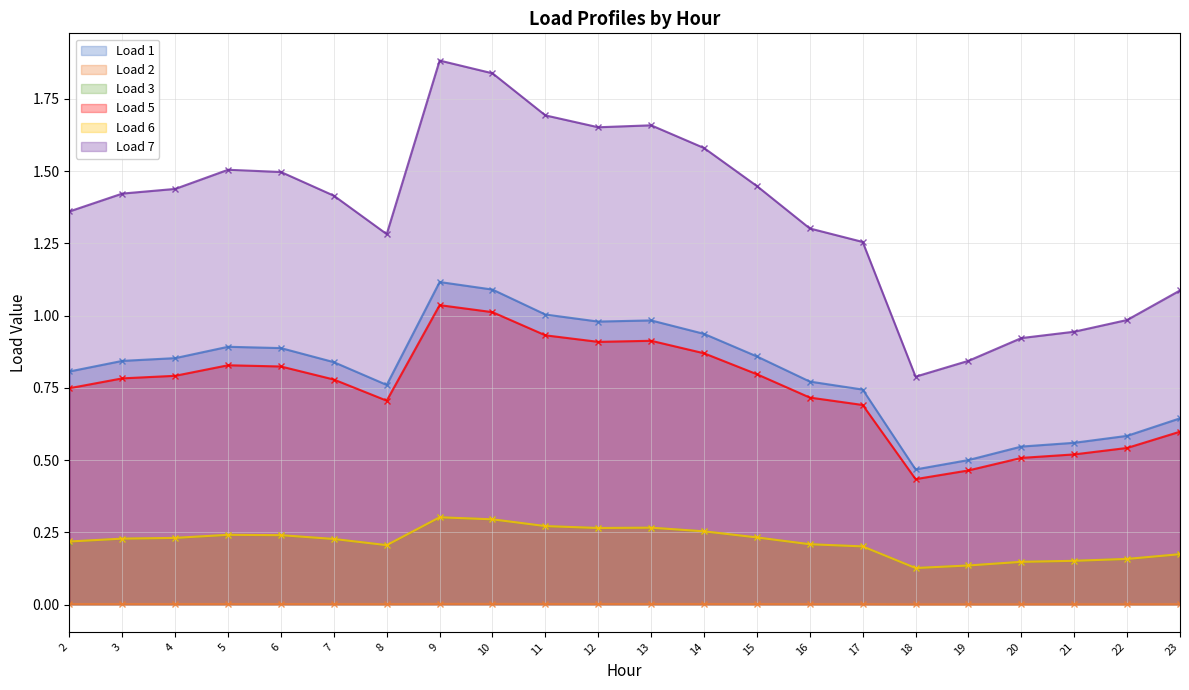

What is the difference between the maximum and minimum values in the Load 5 series?

0.6